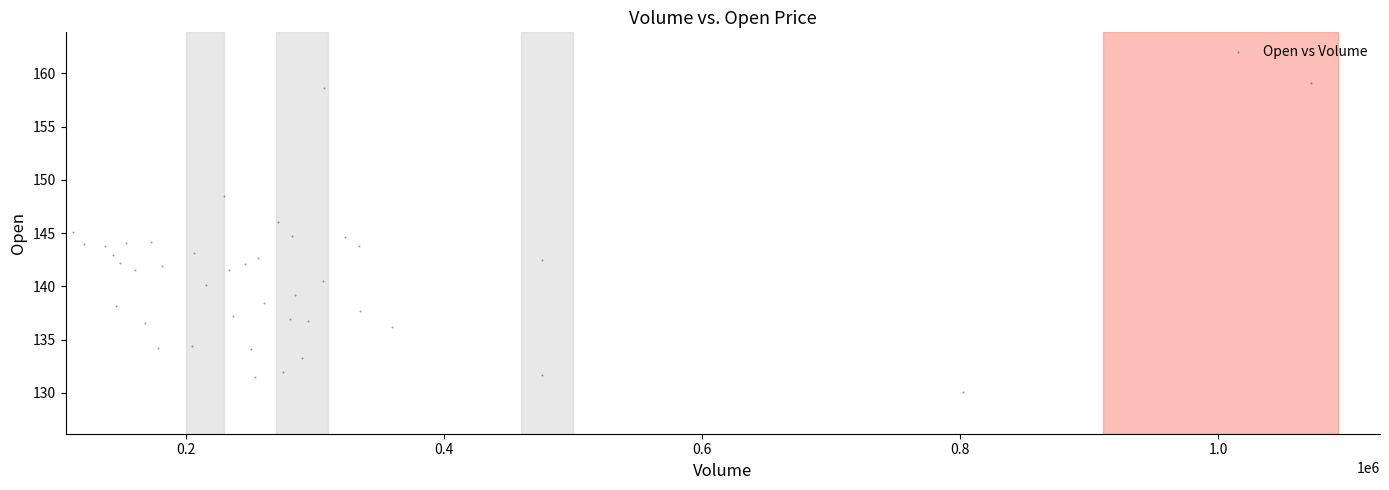

What is the range of Y values (max minus min)?

29.0